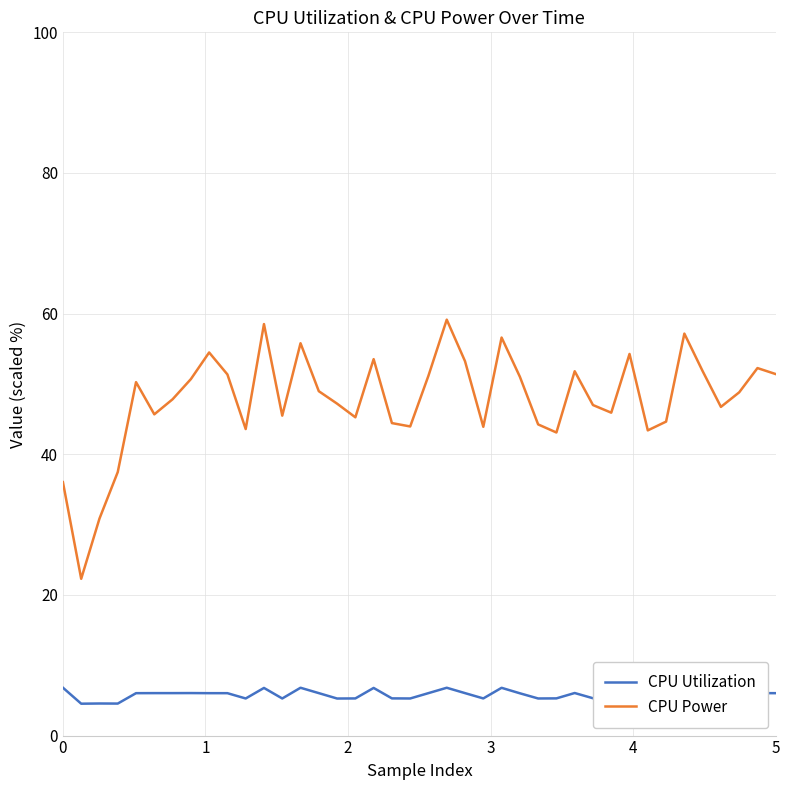

What is the highest value of the CPU Utilization series?

6.8